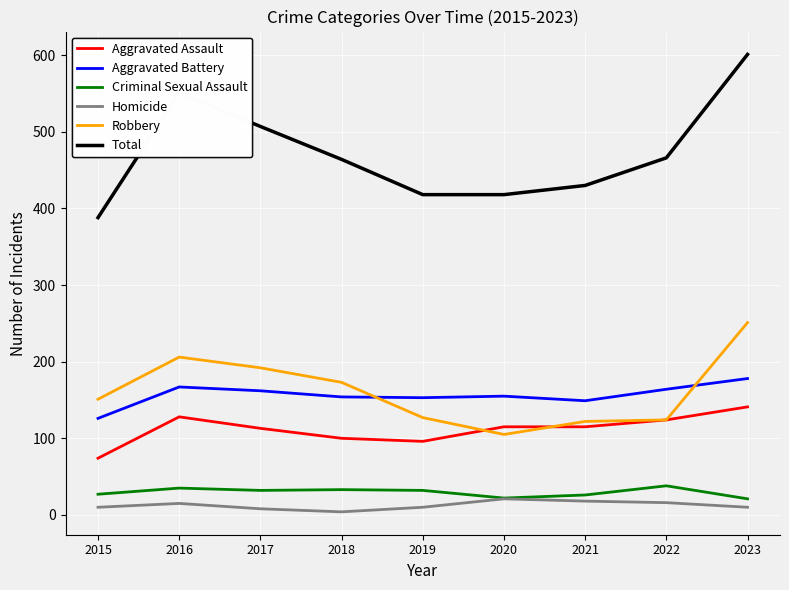

Is it true that Aggravated Battery equals 43 at 2017?

False